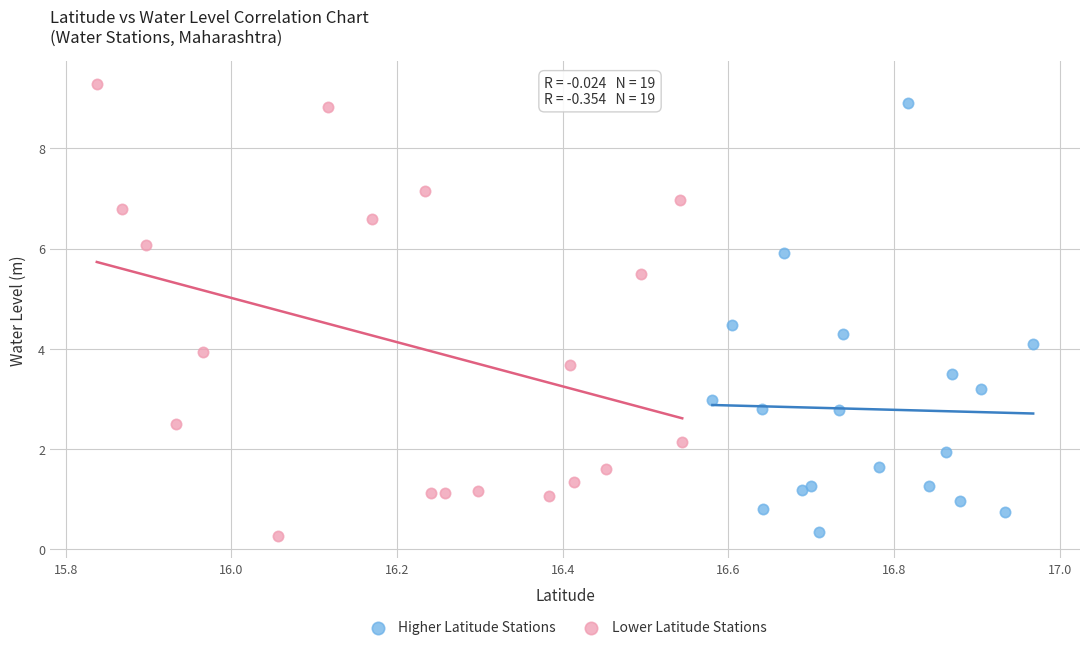

Which series has the largest Y range (max minus min)?

Lower Latitude Stations